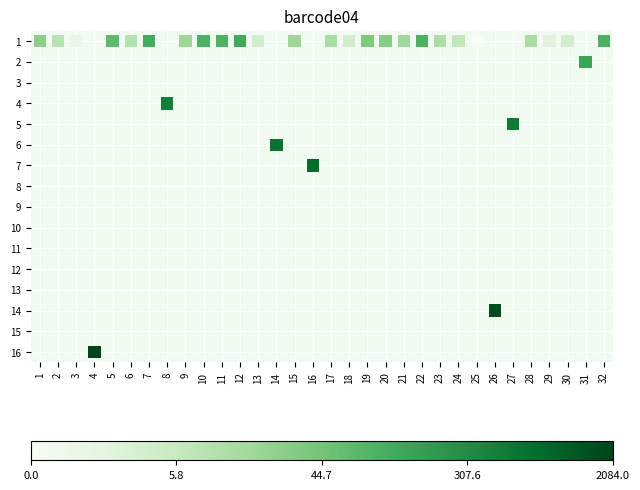

What Y value in the scatter plot is closest to 8?

7